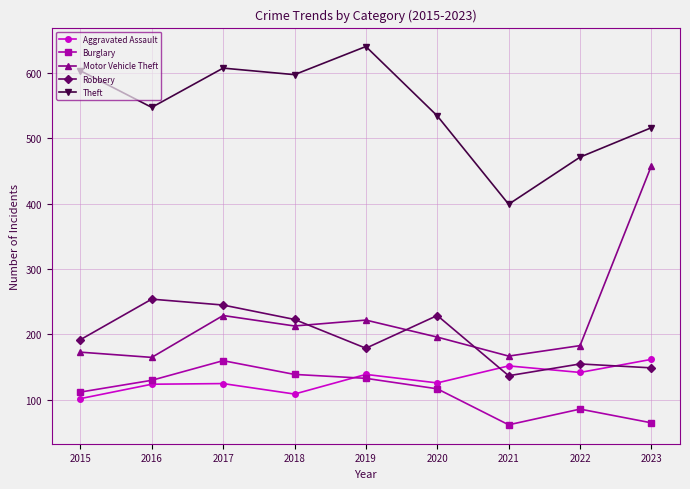

What is the sum of the Motor Vehicle Theft values at 2017 and 2019?

451